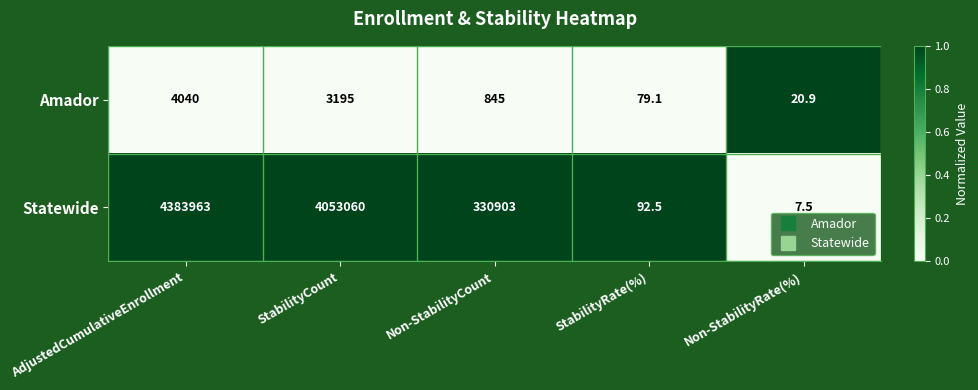

Where is Amador nearest to the value 2030?

StabilityCount